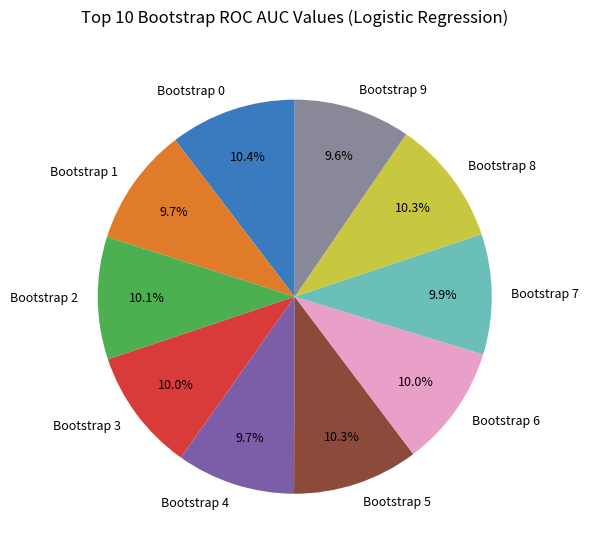

True or false: Bootstrap 2 accounts for 19% of the total.

False